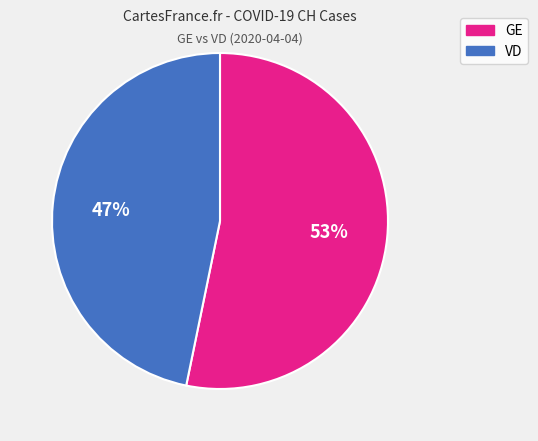

To the nearest percent, what is the average slice percentage?

50%